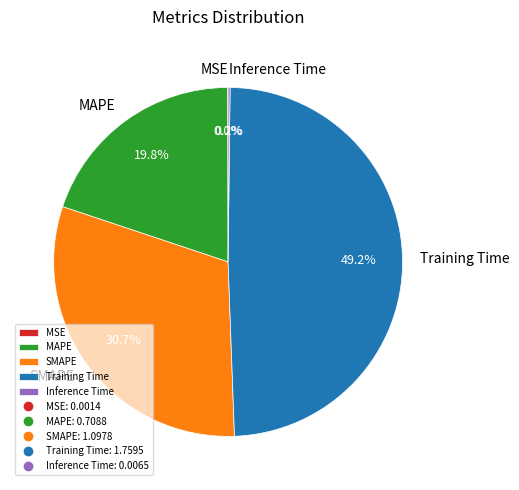

Which category has the biggest portion of the pie?

Training Time